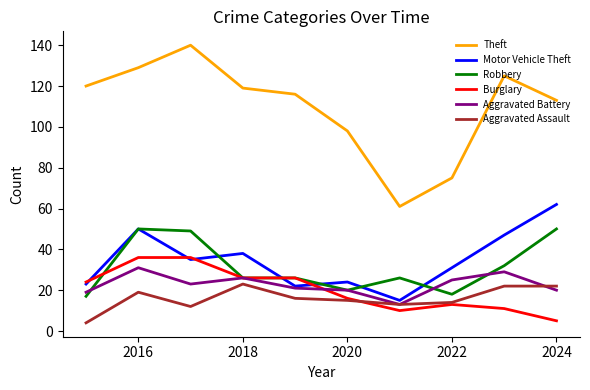

Does the chart display data point markers on the line(s)?

No